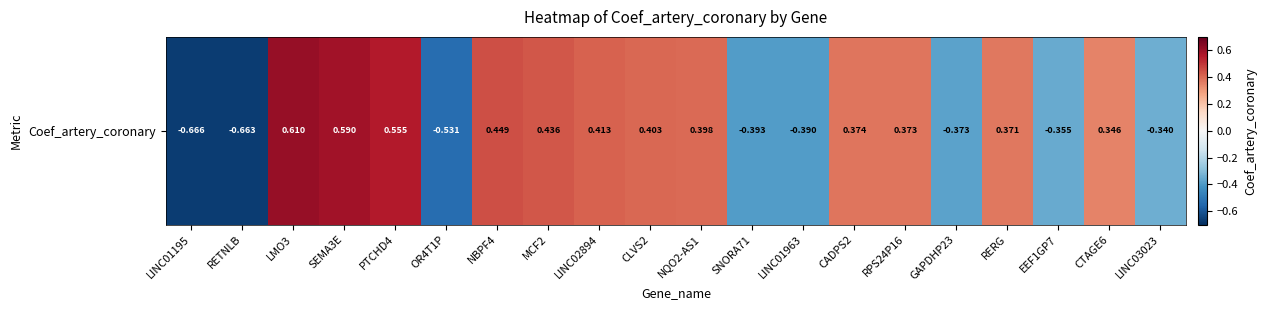

What is the sum of the values at RERG and SEMA3E?

1.0